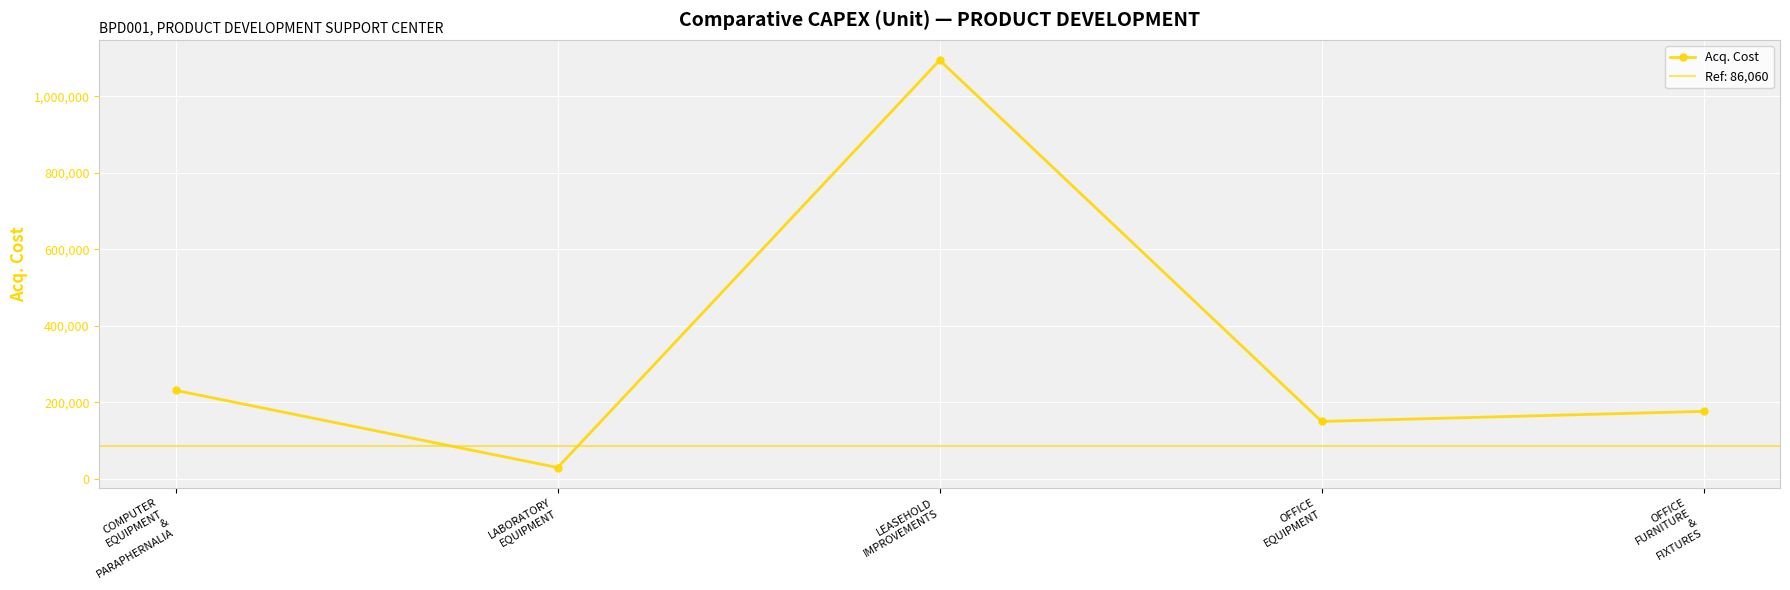

List the labels in order of value, smallest first.

LABORATORY
EQUIPMENT, OFFICE
EQUIPMENT, OFFICE
FURNITURE
&
FIXTURES, COMPUTER
EQUIPMENT
&
PARAPHERNALIA, LEASEHOLD
IMPROVEMENTS